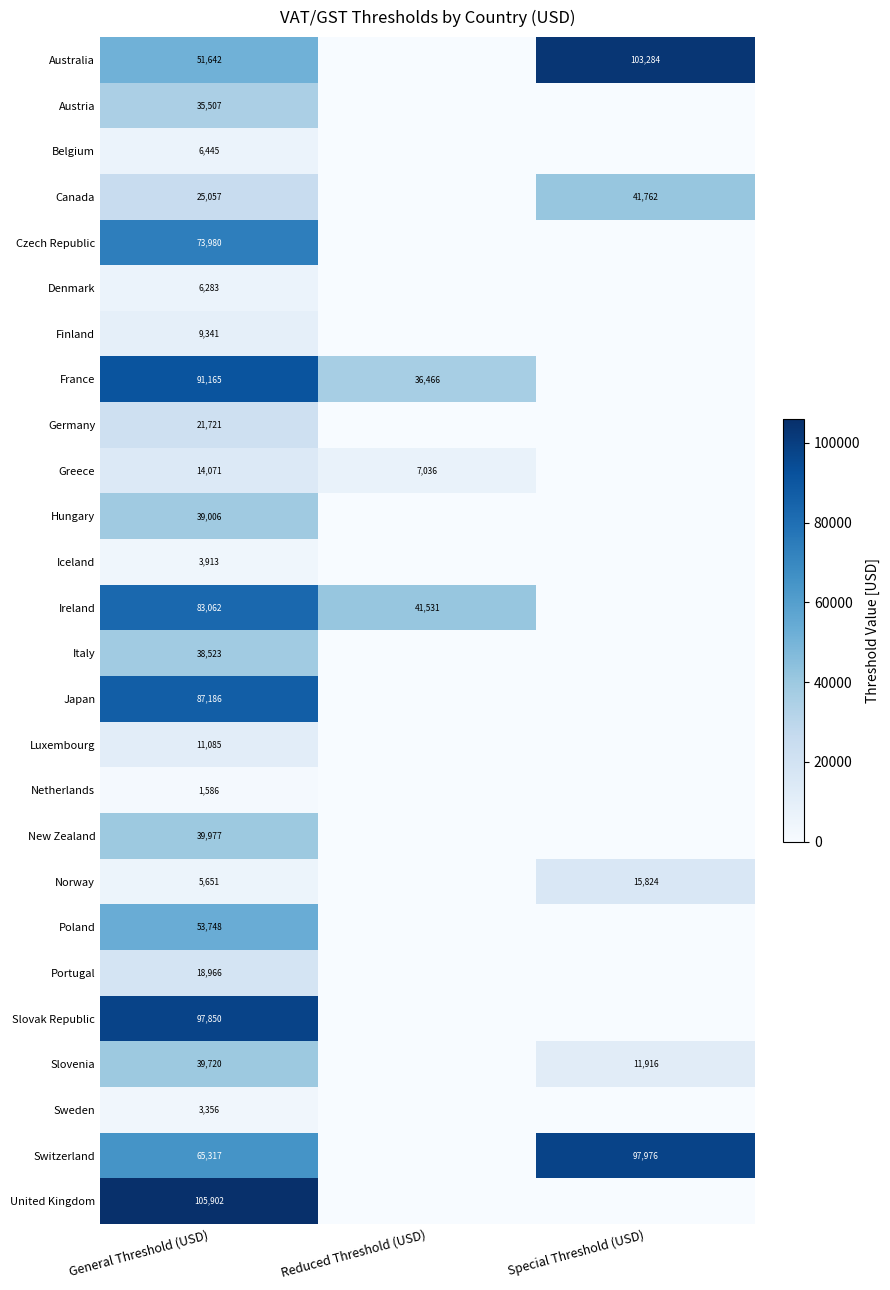

What is the spread (max minus min) of values at General Threshold (USD)?

104316